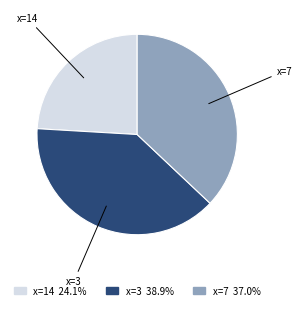

Is there a majority slice in this chart?

No